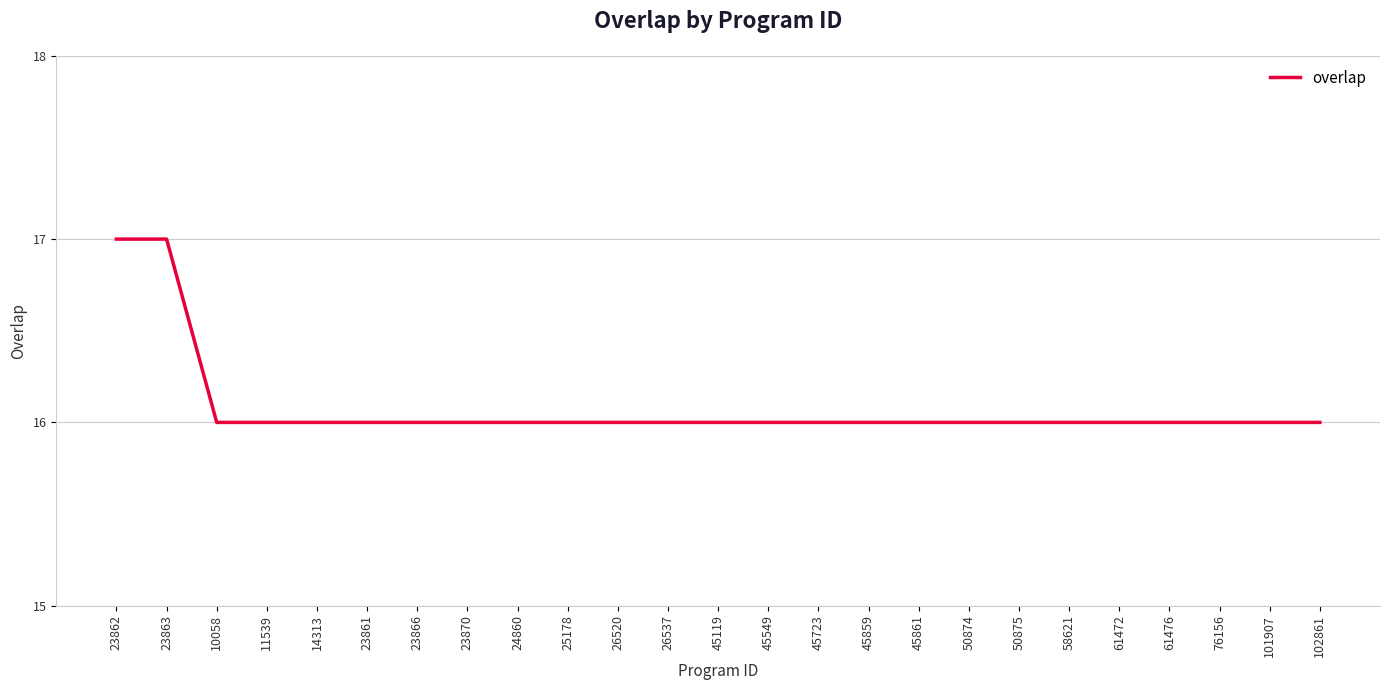

Does the chart display data point markers on the line(s)?

No